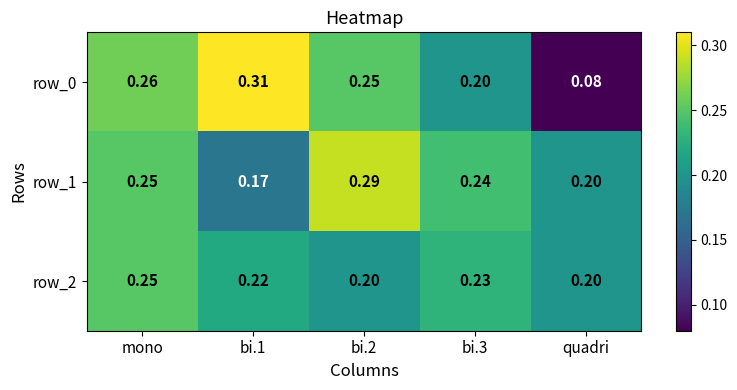

Count the row_2 values in the range 0 to 1.

5